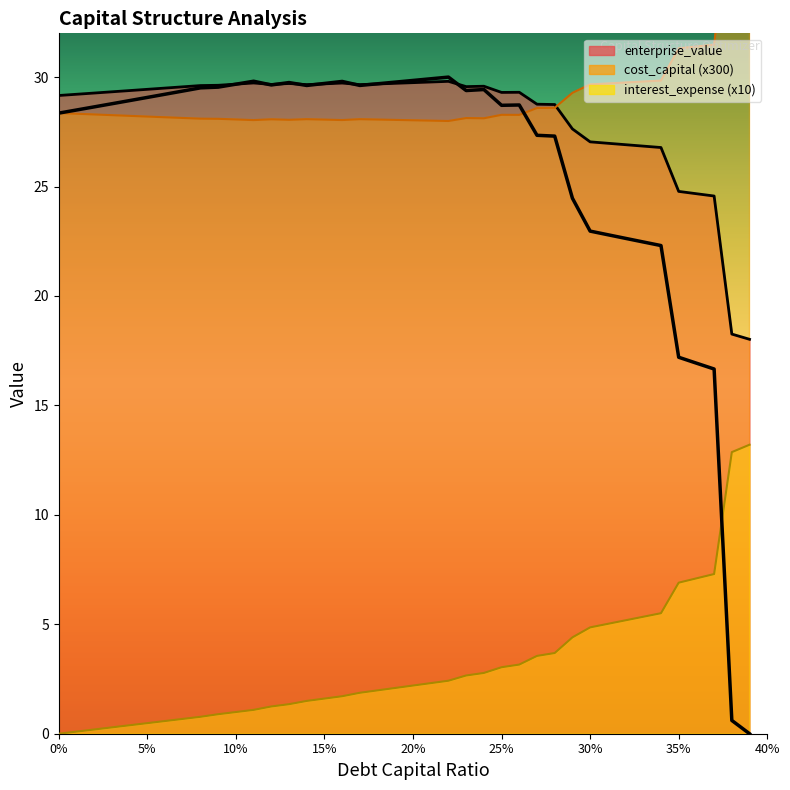

What is the difference between the second highest and second lowest values in the interest_expense series?

12.8